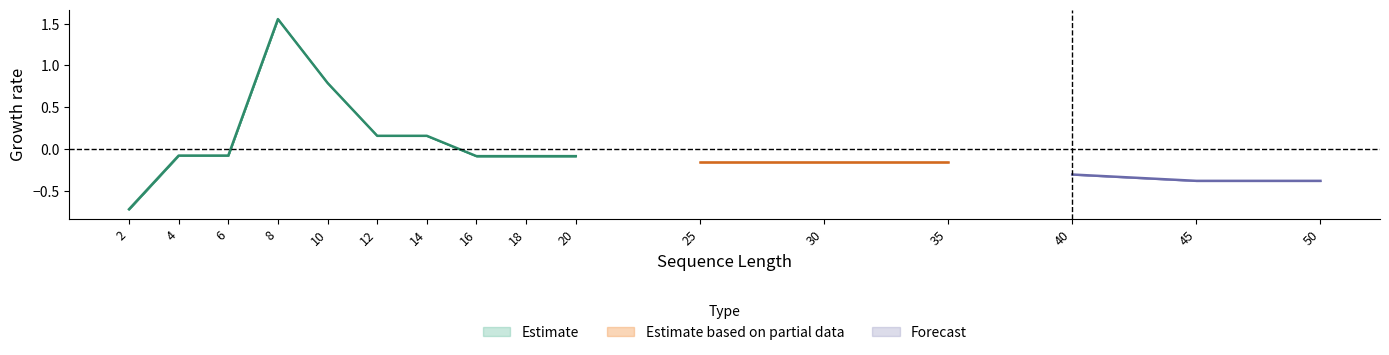

Where does the Estimate series first go above 0?

8